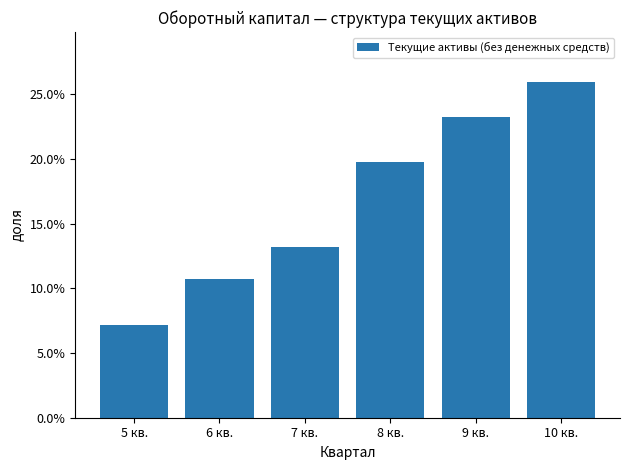

List the labels in order of value, smallest first.

5 кв., 6 кв., 7 кв., 8 кв., 9 кв., 10 кв.